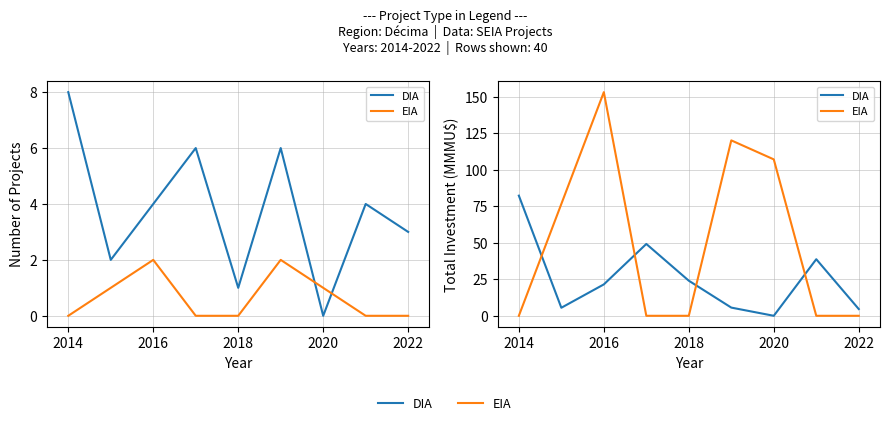

At which category is the sum across all series the highest?

2016